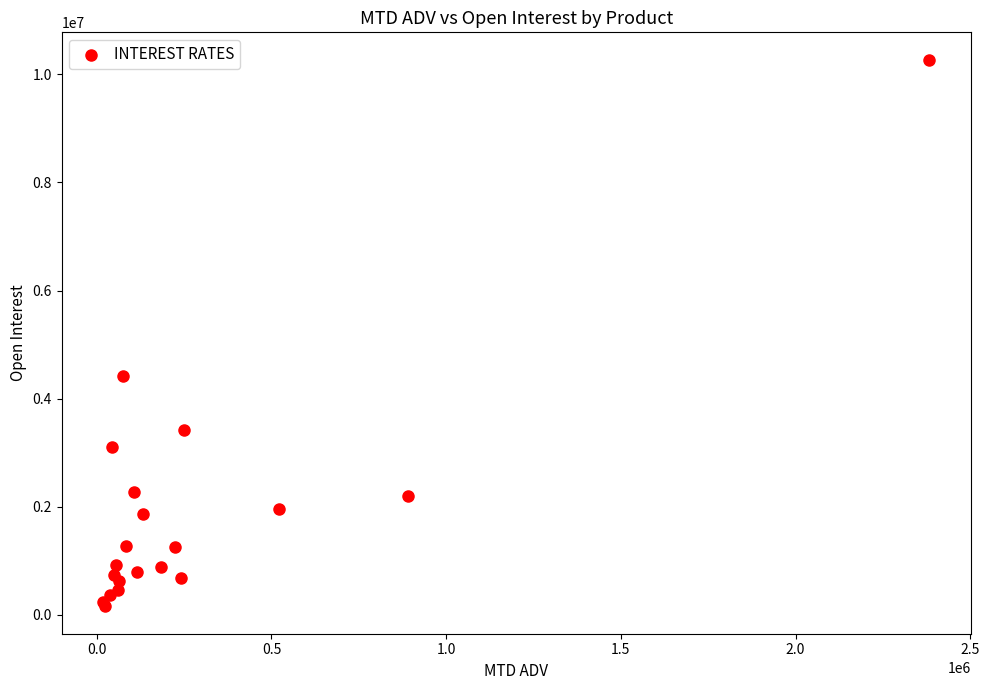

What Y value in the scatter plot is closest to 5213446?

4427624